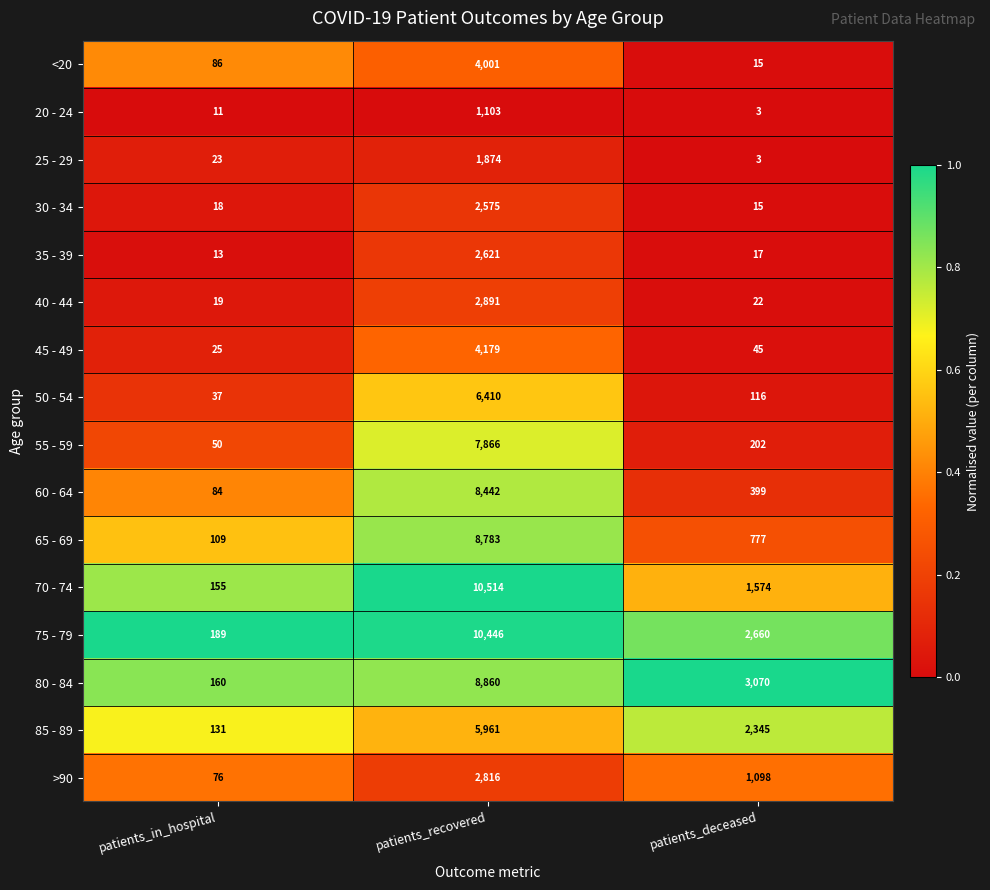

What is the total value across all series at patients_recovered?

89342